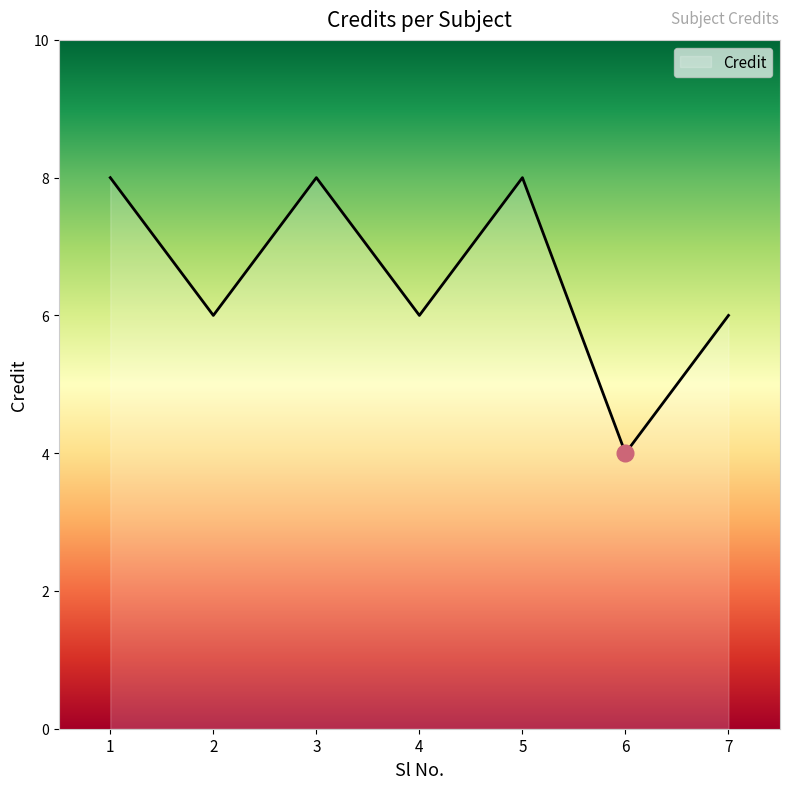

What is the difference between the maximum and minimum values?

4